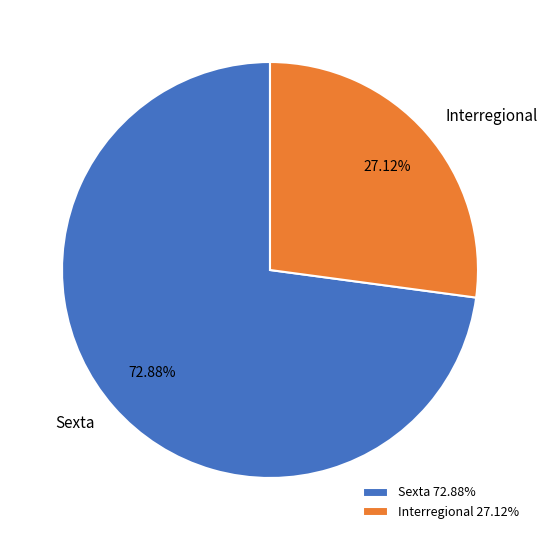

To the nearest percent, what portion does Interregional represent?

27%